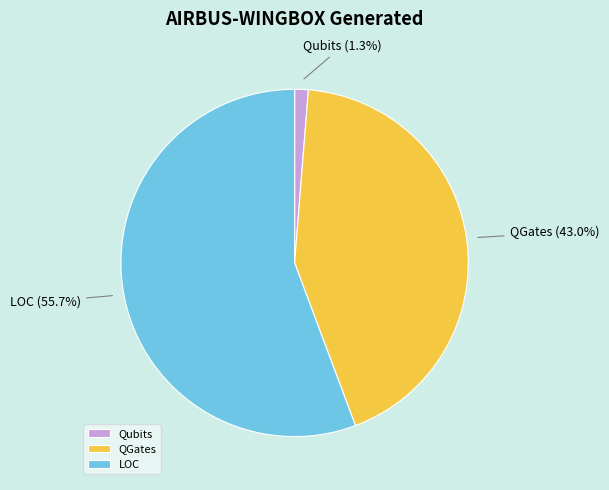

Rank the categories by value from lowest to highest.

Qubits, QGates, LOC